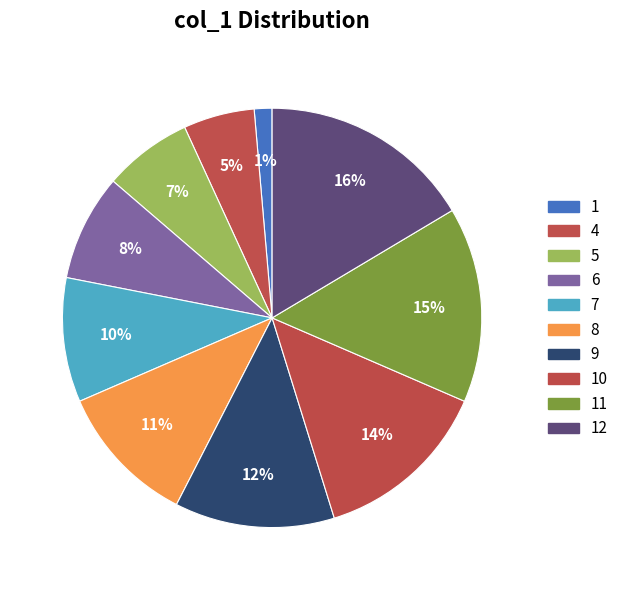

Does any single category account for the majority?

No